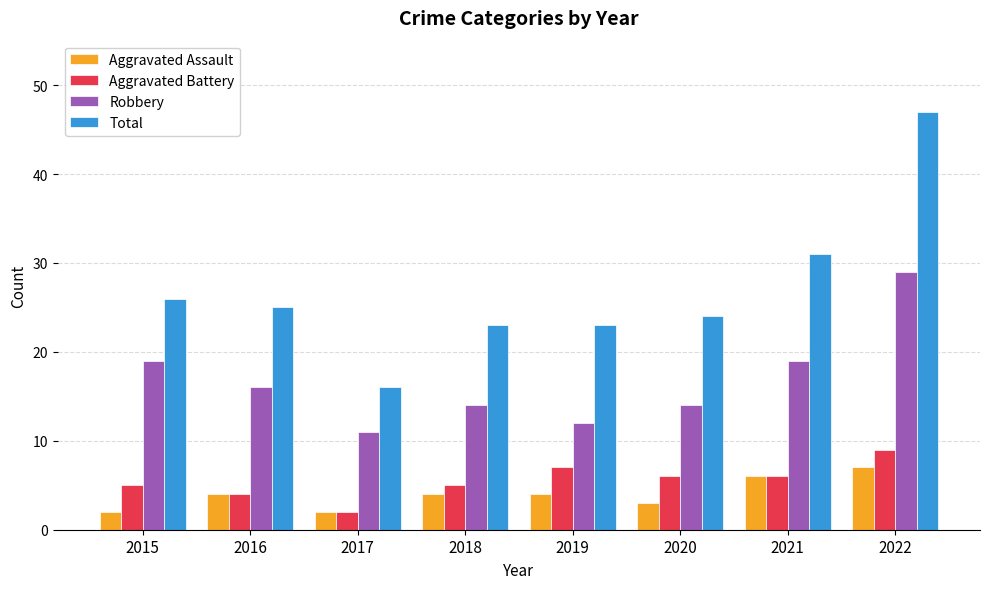

At how many categories does at least one series exceed 30?

2